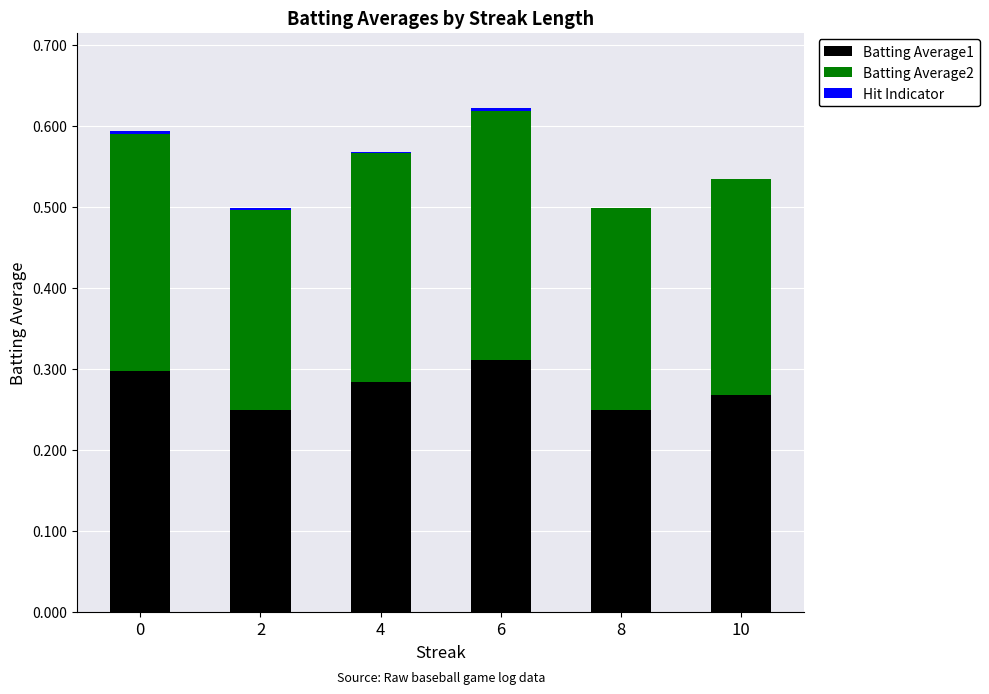

Are the bars grouped side by side (vs. stacked)?

No